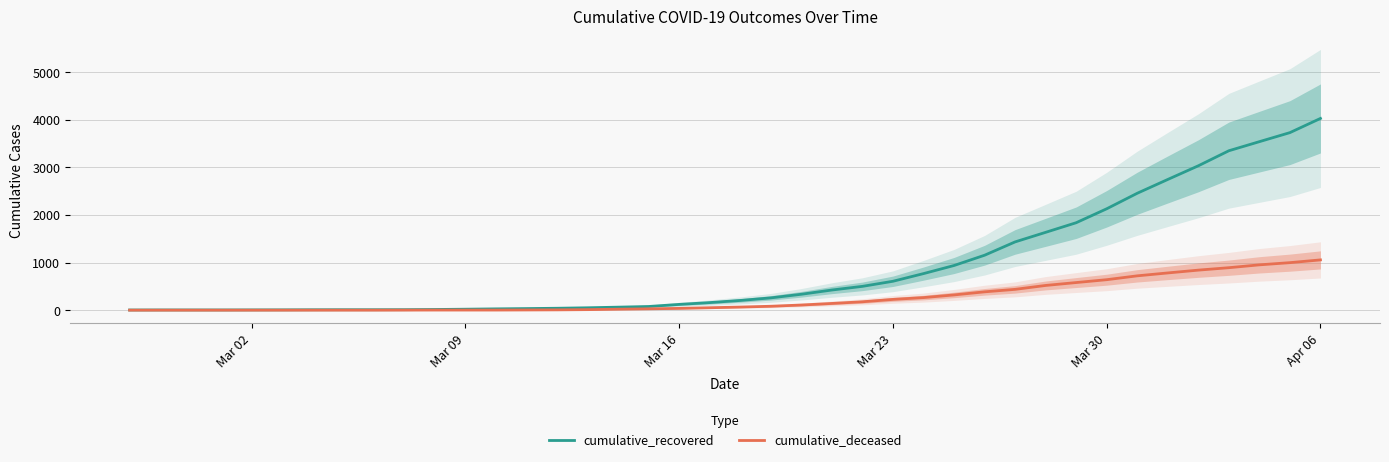

At which label is cumulative_recovered closest to 2015?

Mar 30